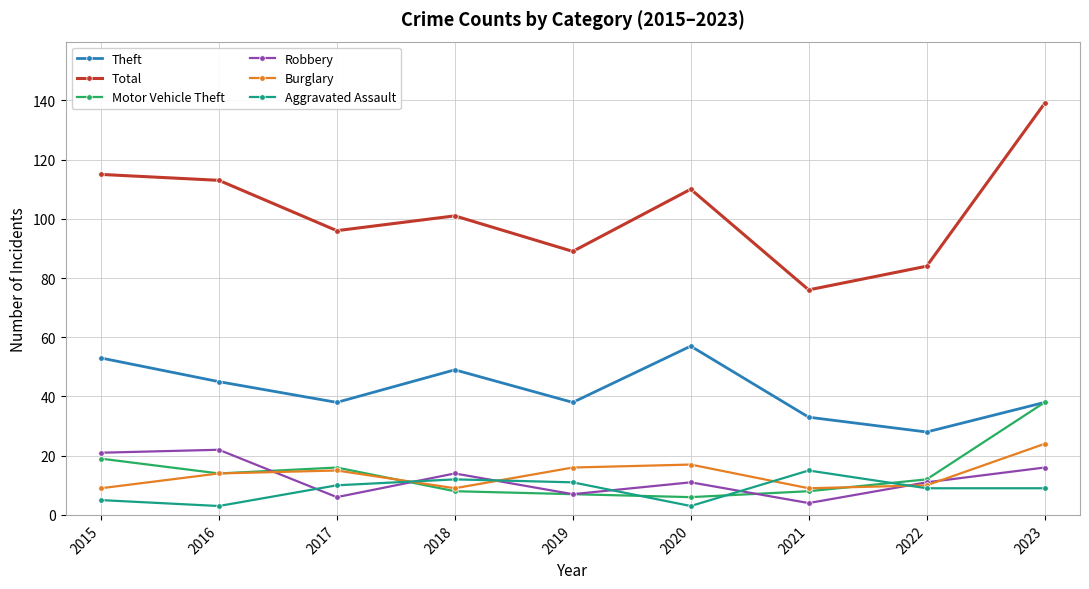

What is the difference between the maximum and minimum values in the Burglary series?

15